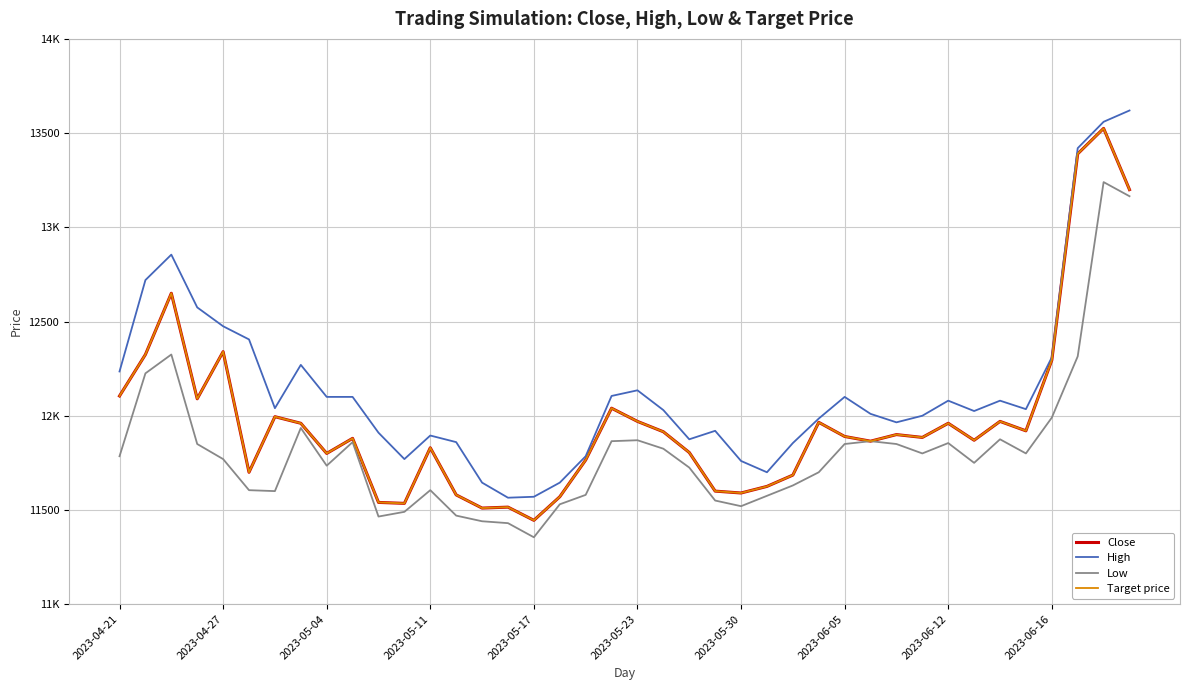

True or false: Close and Low intersect in this chart.

False